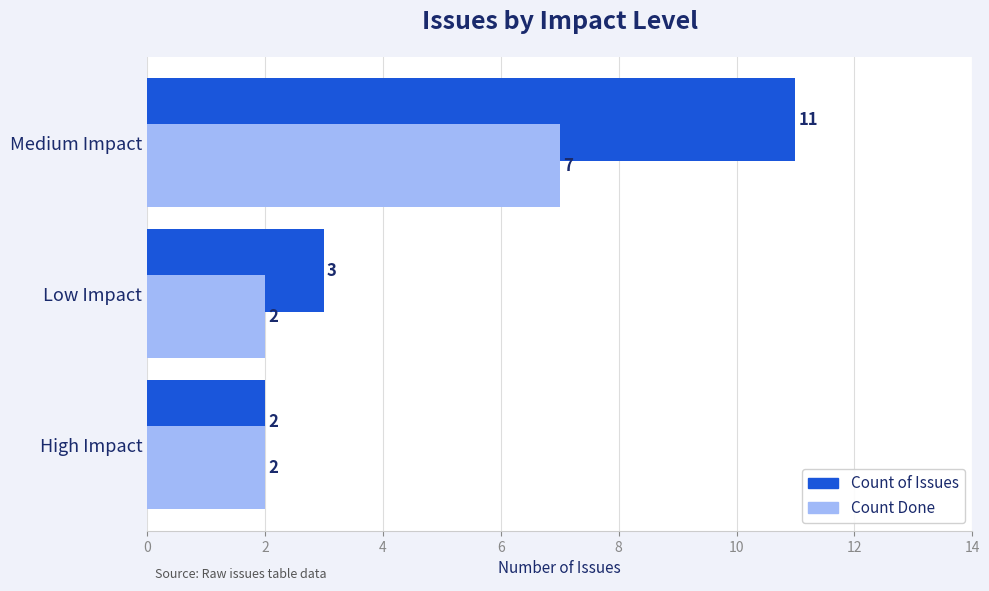

List the series in order of their overall mean, highest first.

Count of Issues, Count Done